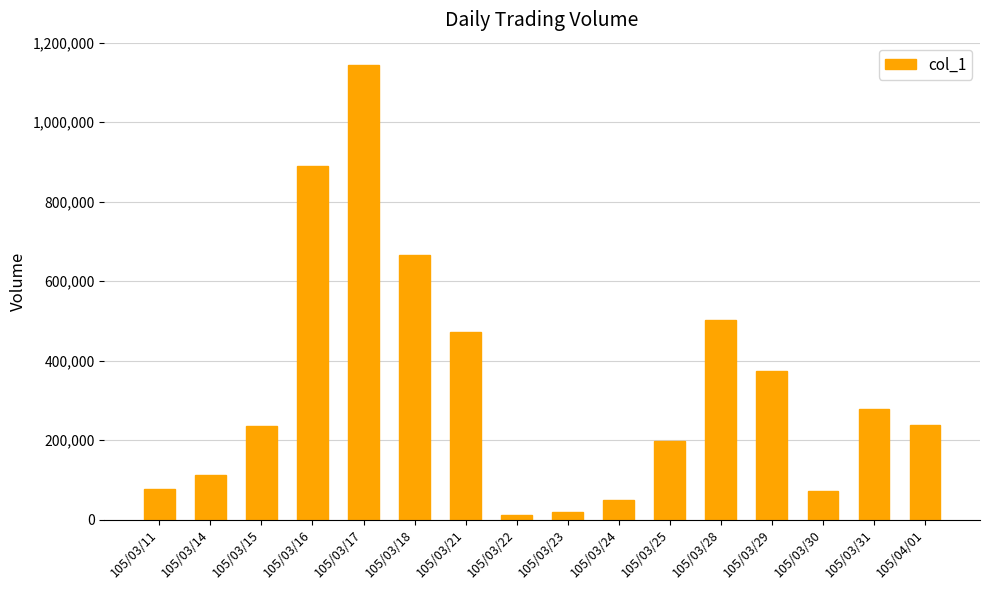

Is it true that the value at 105/03/24 is 88002?

False